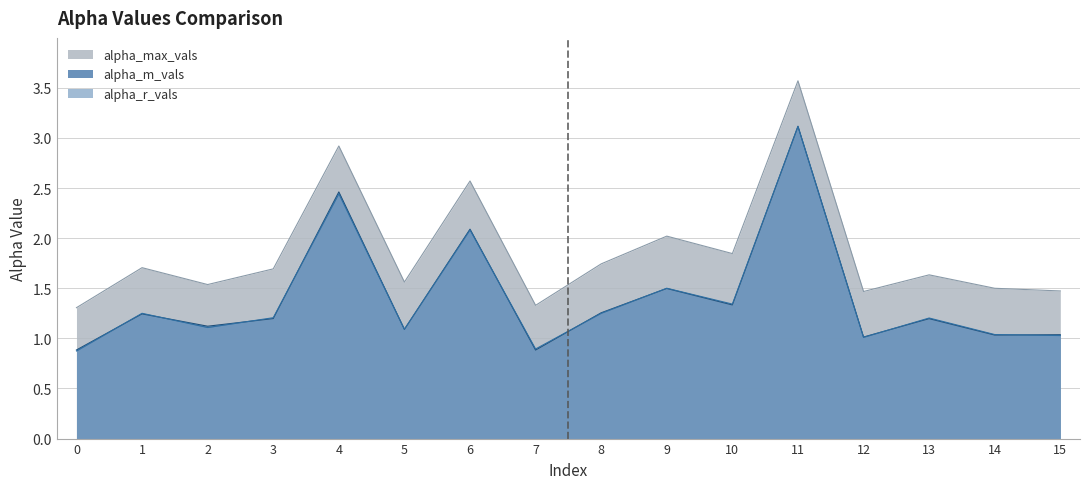

What is the average value of the alpha_max_vals series?

1.9